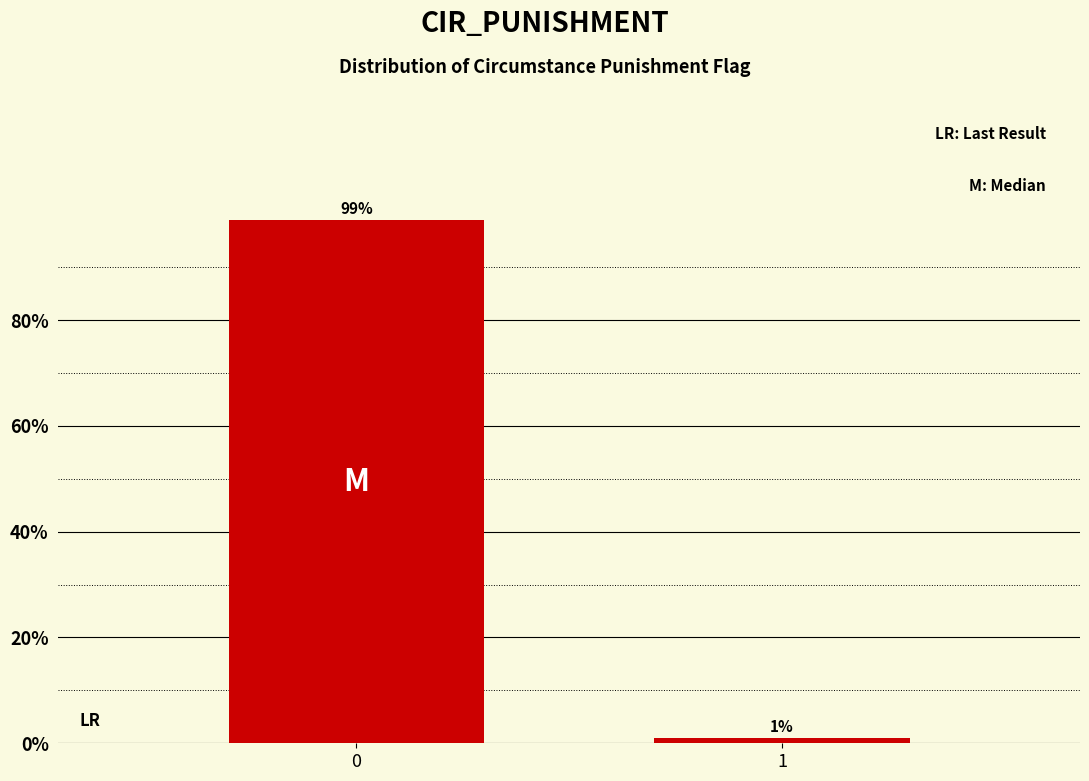

Reading left to right, extract all data points from this chart.

0=99.0	1=1.0